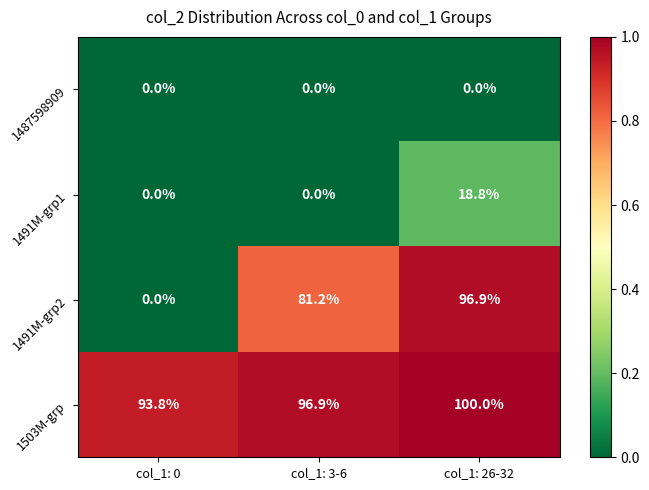

What is the difference between the maximum and minimum values in the 1491M-grp2 series?

96.9